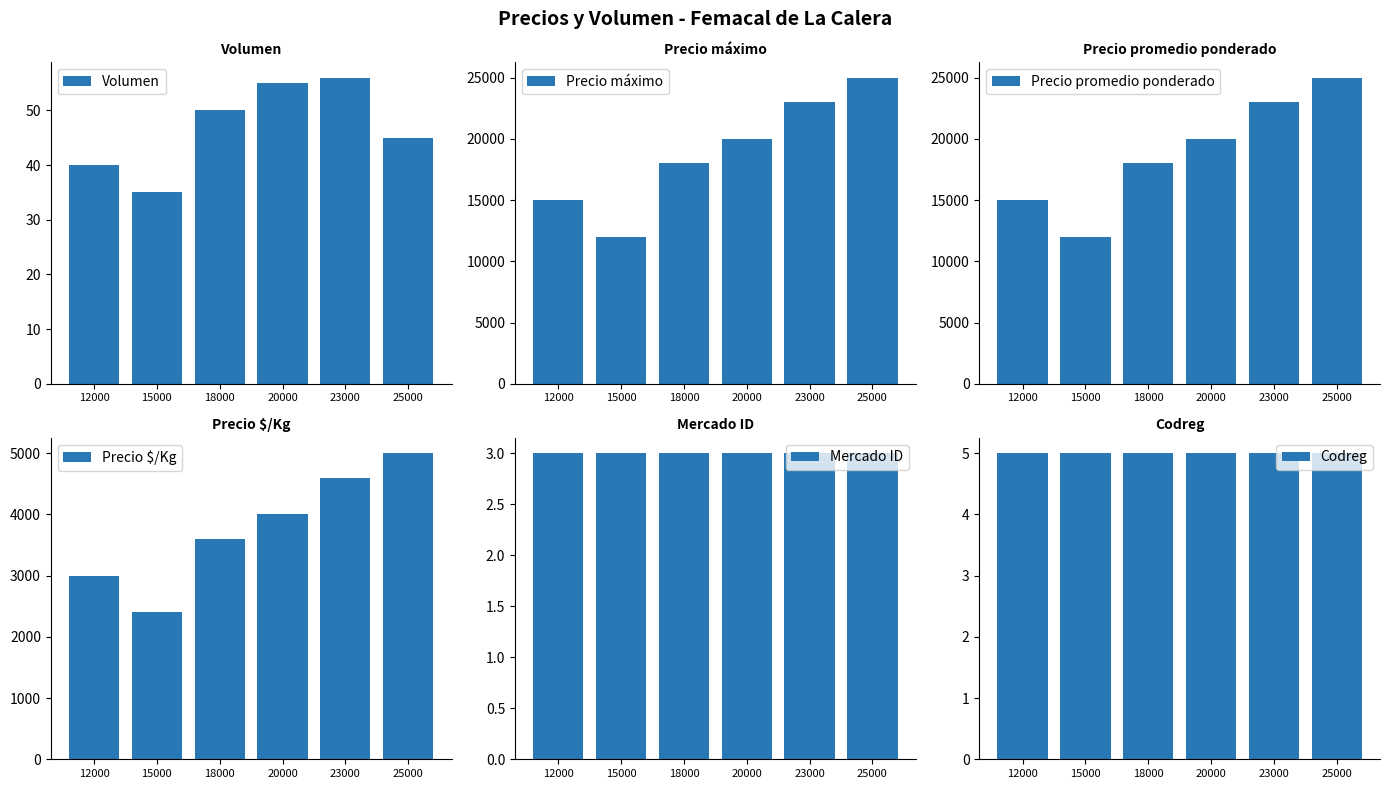

Count the Precio $/Kg values in the range 3000 to 4600.

4